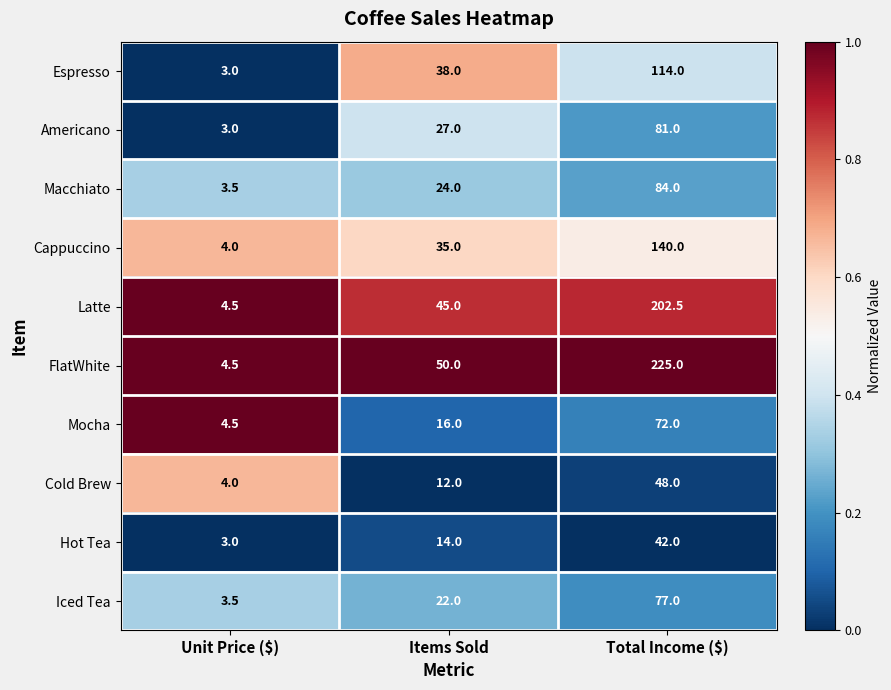

What is the difference between the highest and lowest values at Items Sold?

38.0